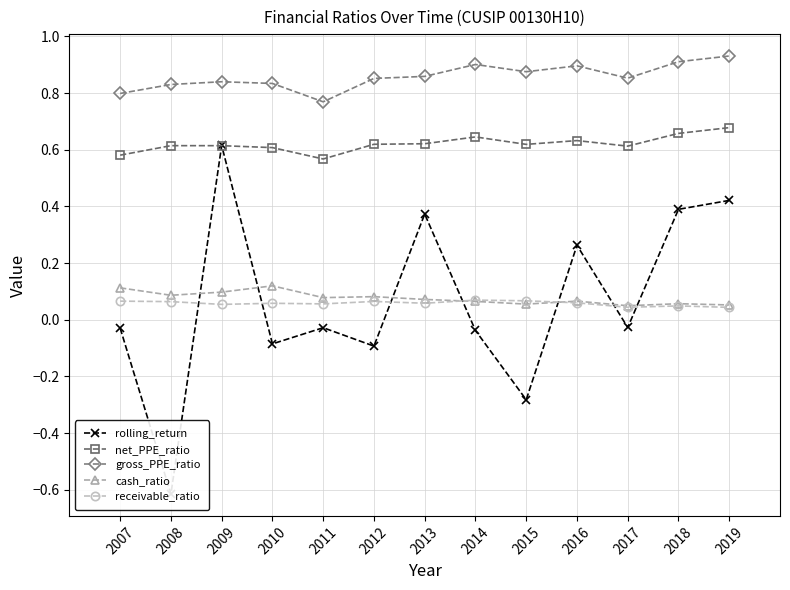

What is the total value across all series at 2009?

2.2